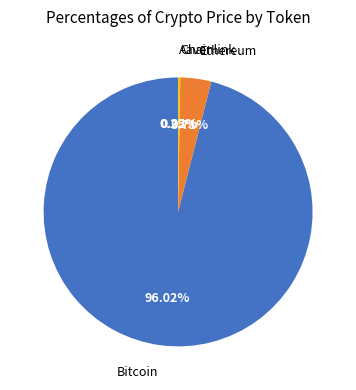

Does any single category account for the majority?

Yes